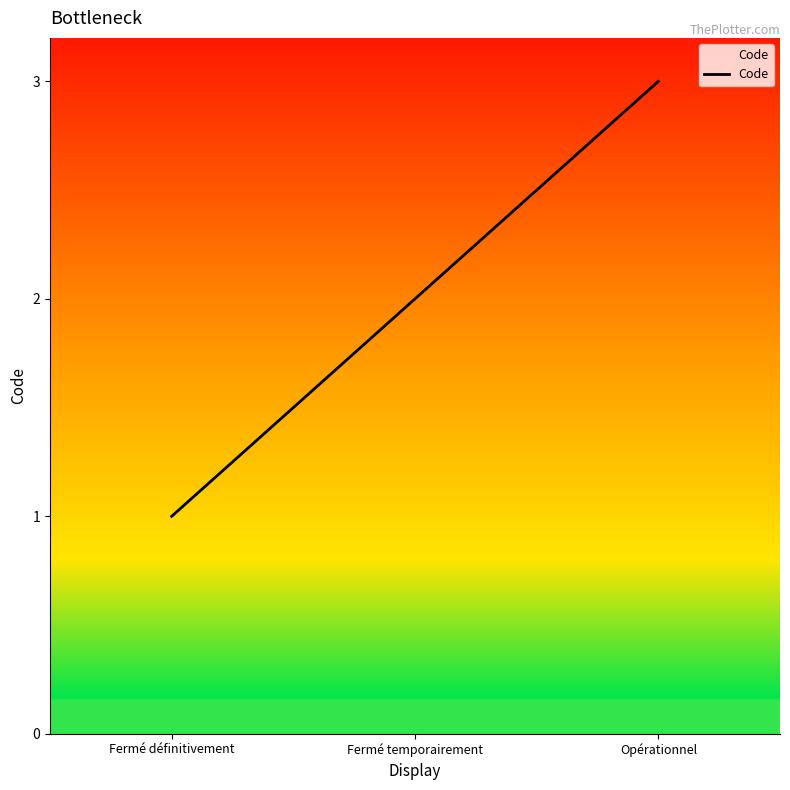

What is the sum of all values?

6